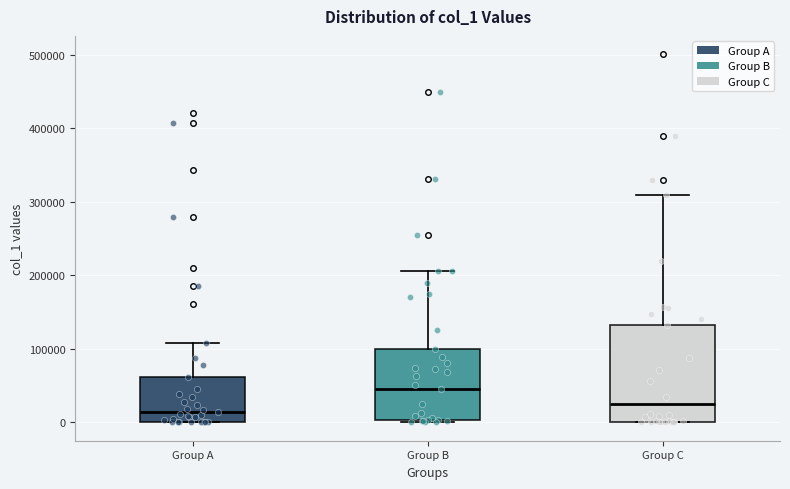

Which box's median line is the lowest?

Group A